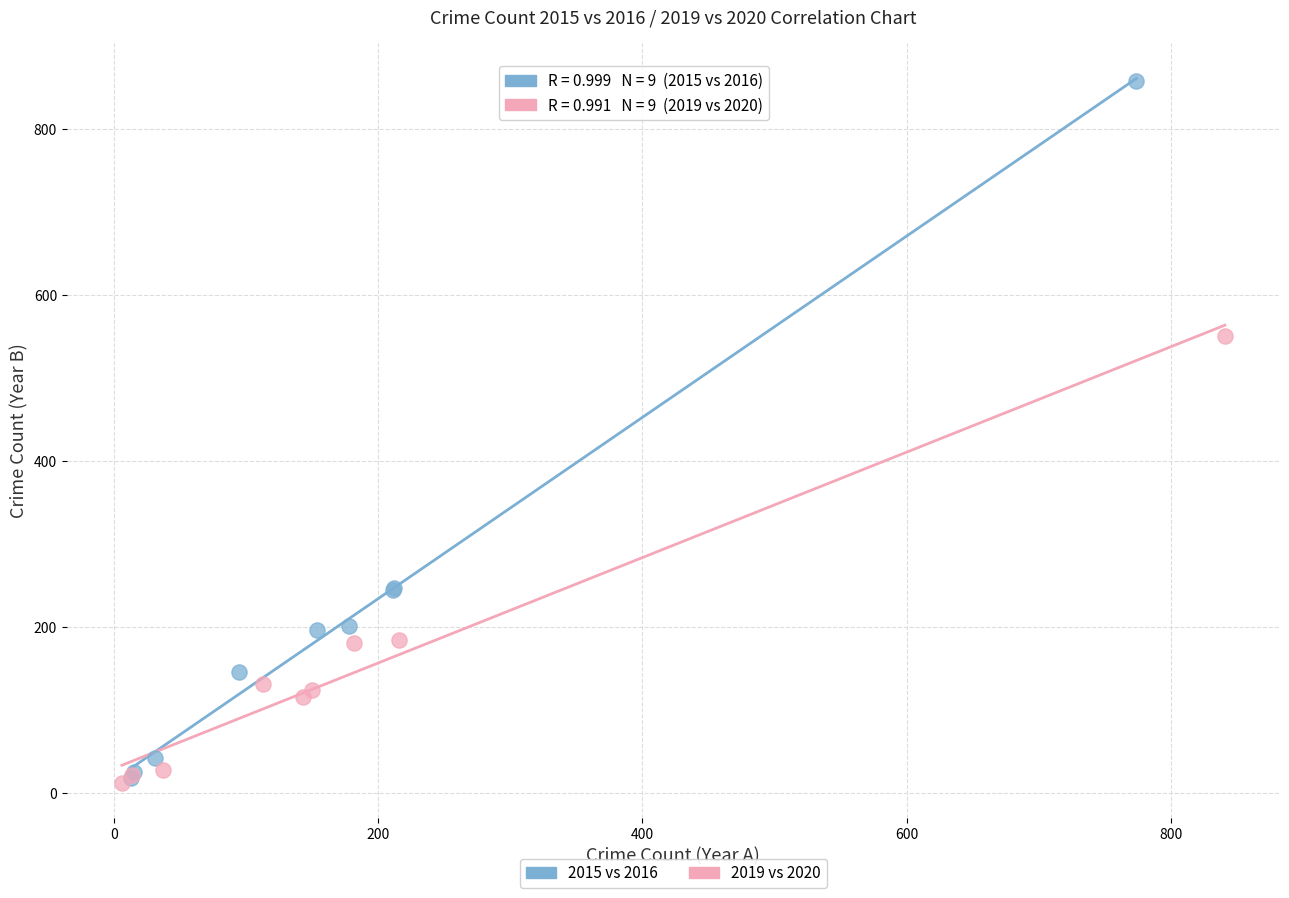

Which series reaches the maximum Y coordinate?

2015 vs 2016